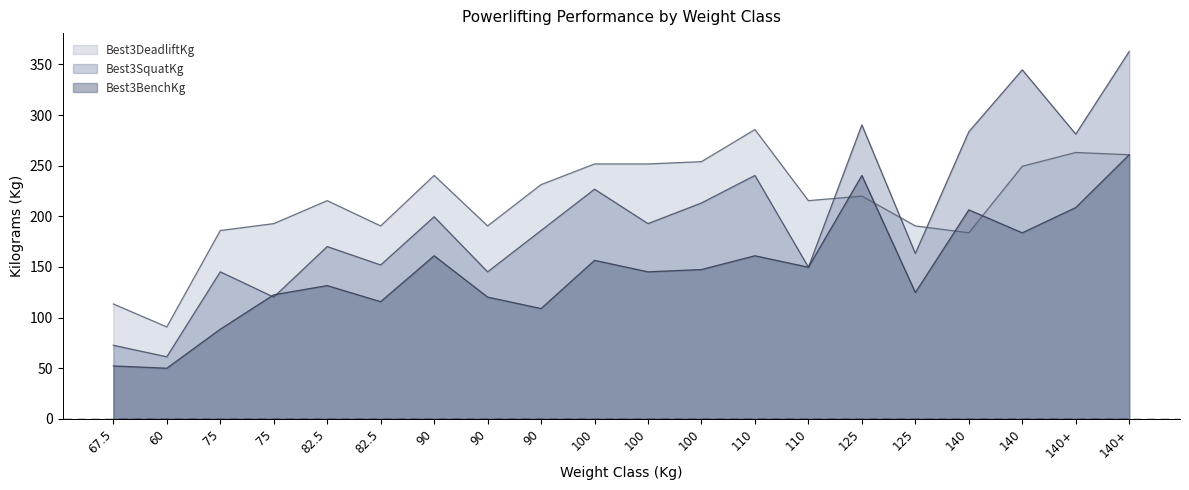

Which series has the largest range (max minus min)?

Best3SquatKg